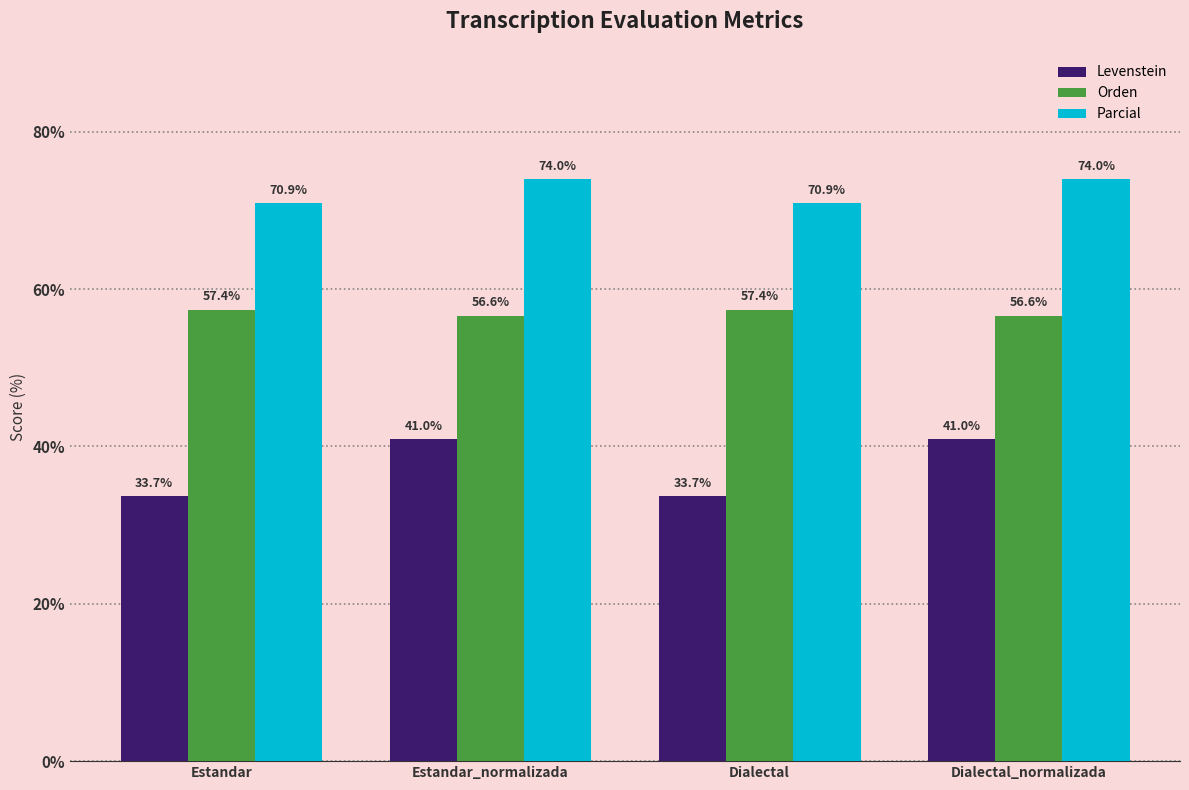

What is the spread (max minus min) of values at Estandar?

37.2